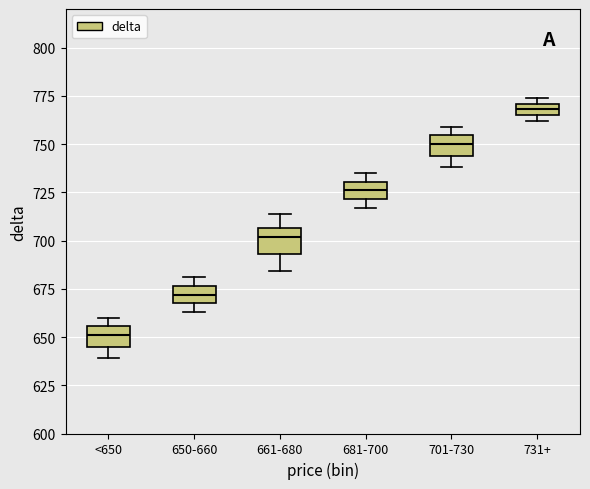

Where is the lower edge of the box for 650-660 on the y-axis? The values are not printed on the chart, so give them approximately, as read against the axis.

670